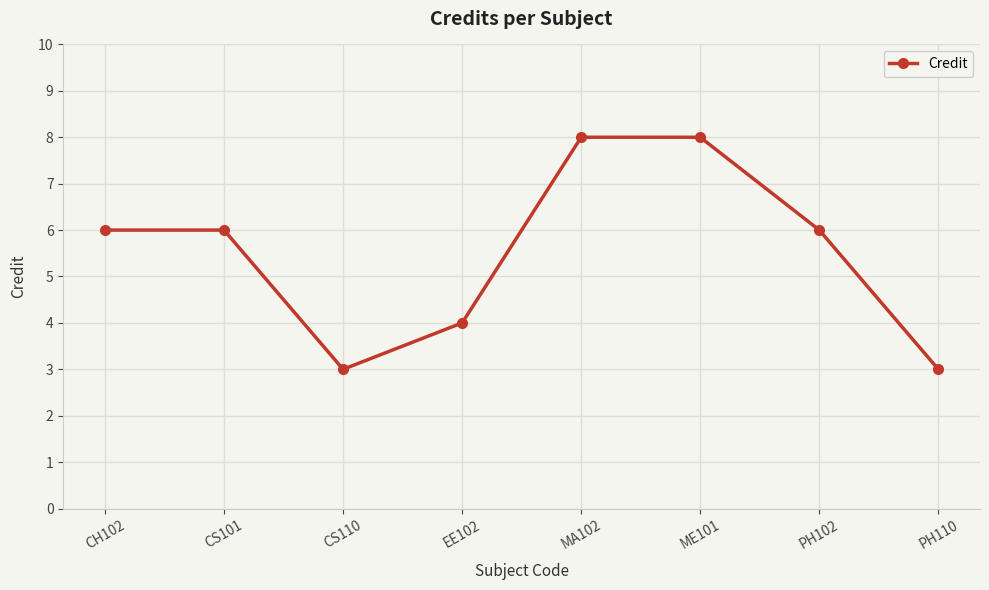

What is the smallest value displayed?

3